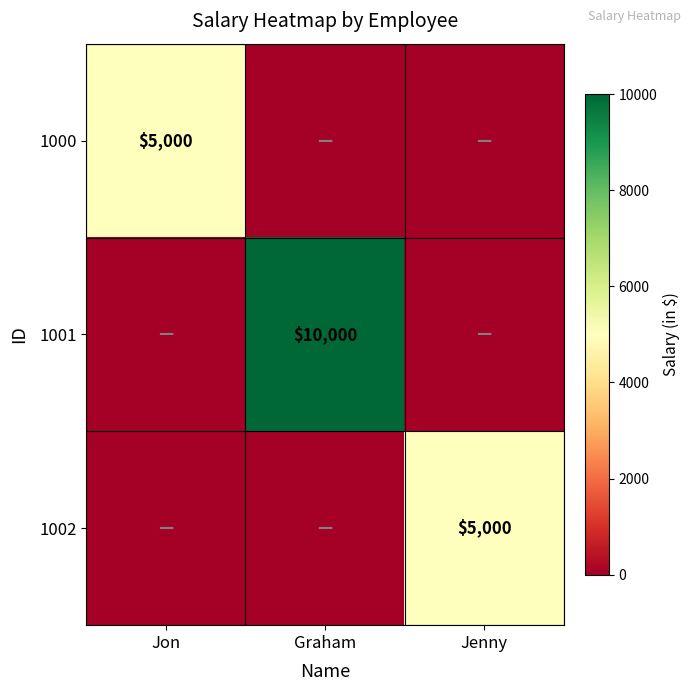

Which label corresponds to the smallest value in the chart?

Graham